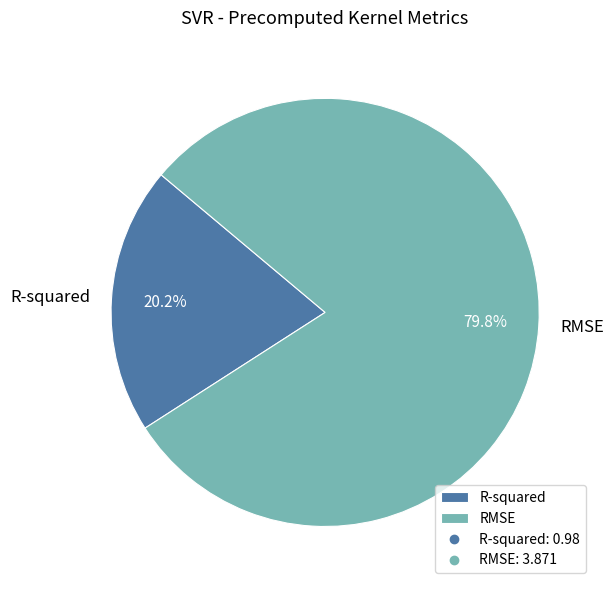

Does any single category account for the majority?

Yes